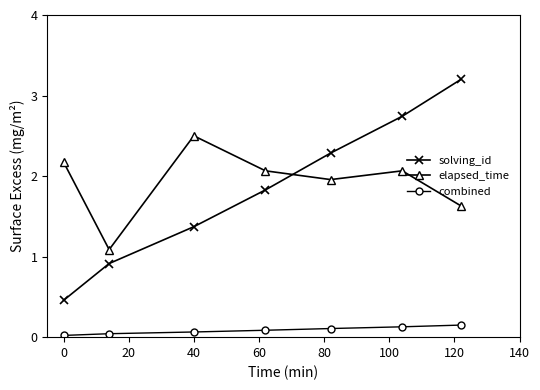

Which series has the largest range (max minus min)?

solving_id